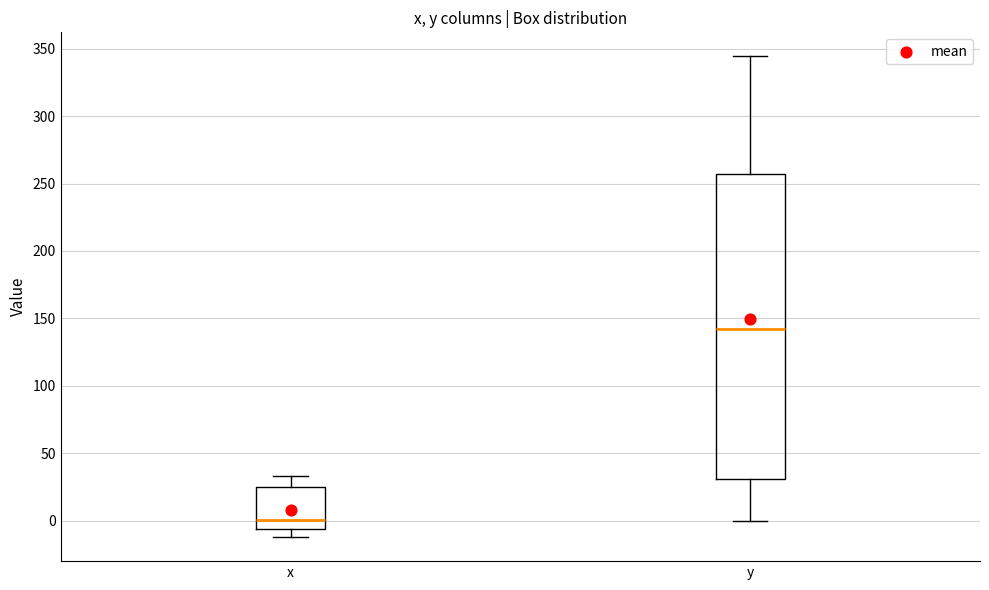

Where does the lower whisker of the box for y end on the y-axis? The values are not printed on the chart, so give them approximately, as read against the axis.

0